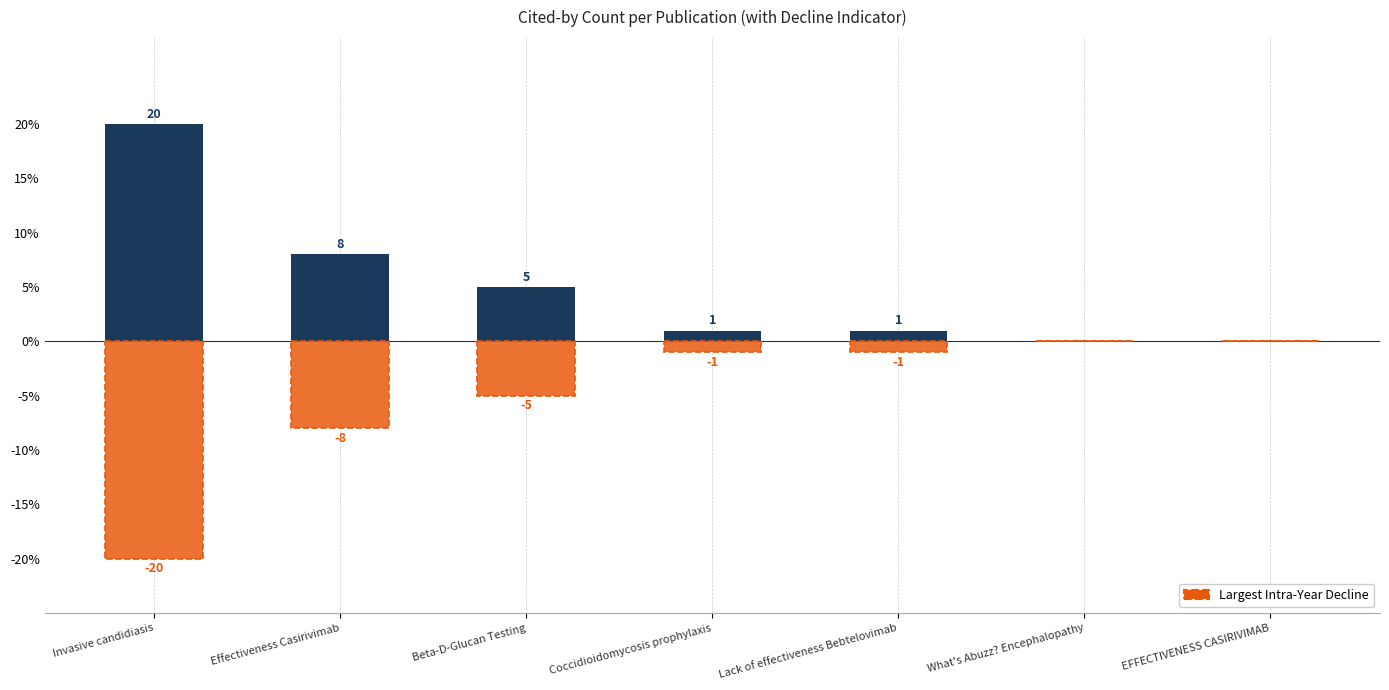

True or false: Largest Intra-Year Decline has a value of -7 at What's Abuzz? Encephalopathy.

False